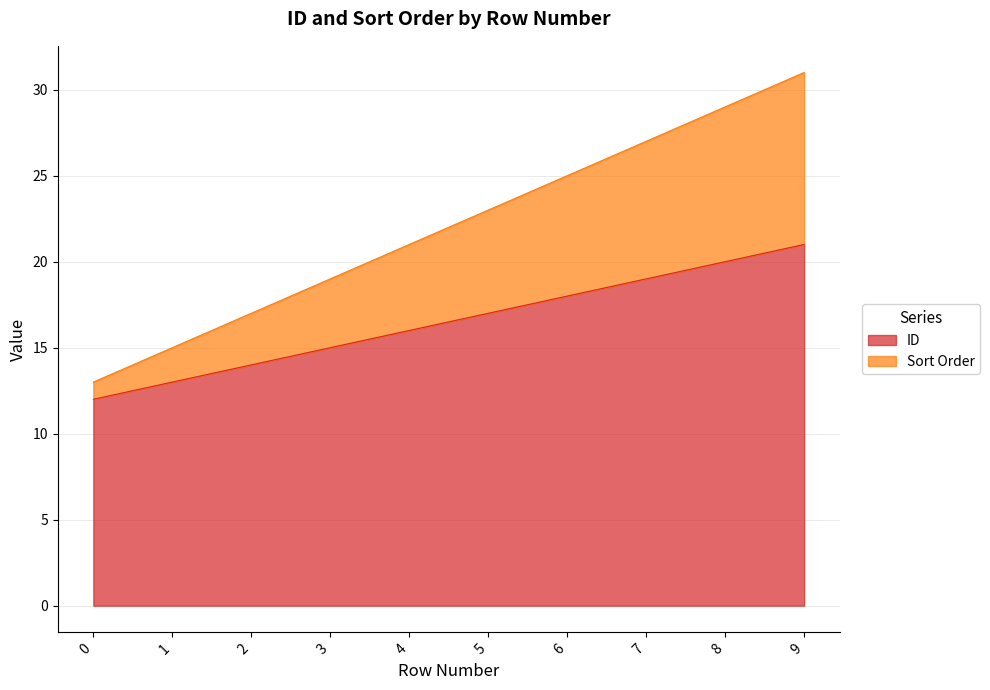

What are all the series names shown in the legend?

ID, Sort Order